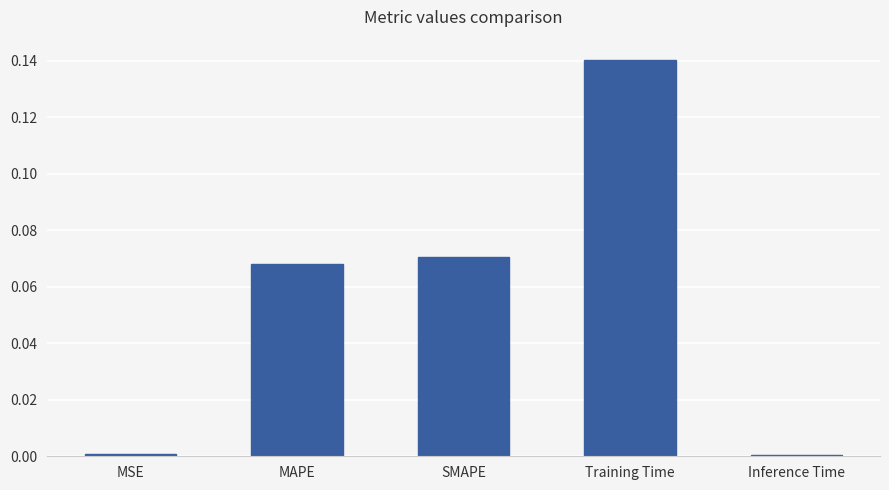

What position from the left is MAPE?

2